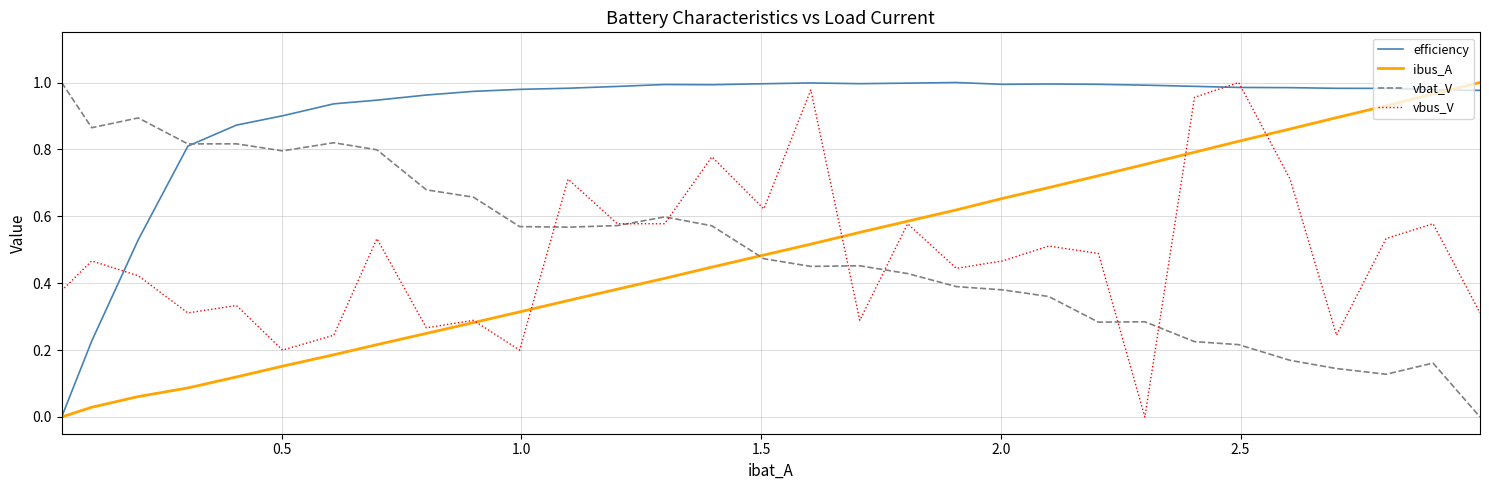

What are all the series names shown in the legend?

efficiency, ibus_A, vbat_V, vbus_V